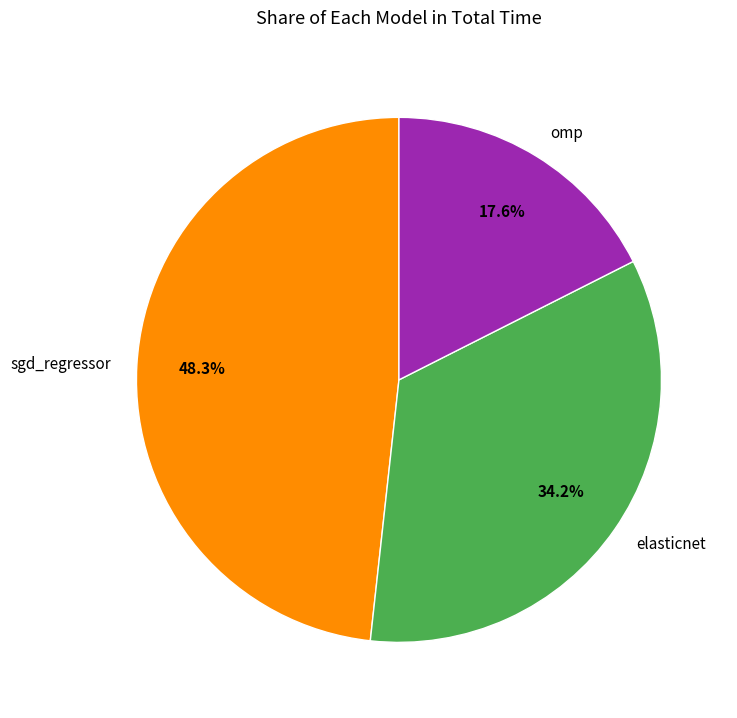

Which category has the smallest portion of the pie?

omp